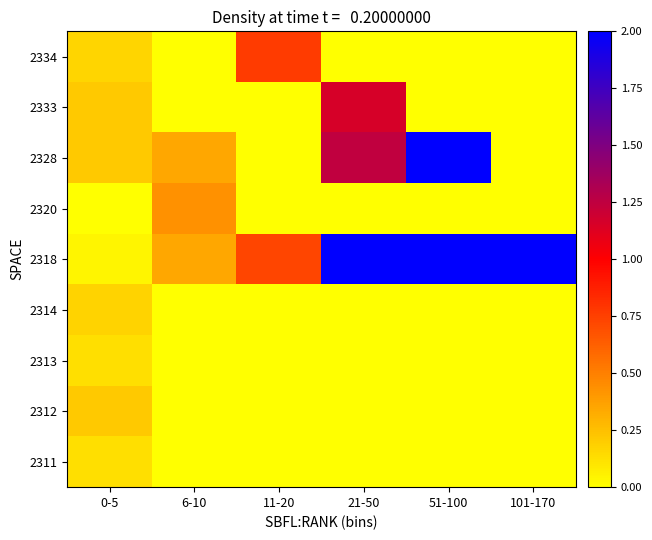

Reading right to left, transcribe all the data shown in this chart.

2311: 101-170=0.0	51-100=0.0	21-50=0.0	11-20=0.0	6-10=0.0	0-5=0.1
2312: 101-170=0.0	51-100=0.0	21-50=0.0	11-20=0.0	6-10=0.0	0-5=0.2
2313: 101-170=0.0	51-100=0.0	21-50=0.0	11-20=0.0	6-10=0.0	0-5=0.1
2314: 101-170=0.0	51-100=0.0	21-50=0.0	11-20=0.0	6-10=0.0	0-5=0.2
2318: 101-170=7.2	51-100=3.7	21-50=2.0	11-20=0.7	6-10=0.3	0-5=0.0
2320: 101-170=0.0	51-100=0.0	21-50=0.0	11-20=0.0	6-10=0.4	0-5=0.0
2328: 101-170=0.0	51-100=2.4	21-50=1.2	11-20=0.0	6-10=0.3	0-5=0.2
2333: 101-170=0.0	51-100=0.0	21-50=1.2	11-20=0.0	6-10=0.0	0-5=0.2
2334: 101-170=0.0	51-100=0.0	21-50=0.0	11-20=0.8	6-10=0.0	0-5=0.2